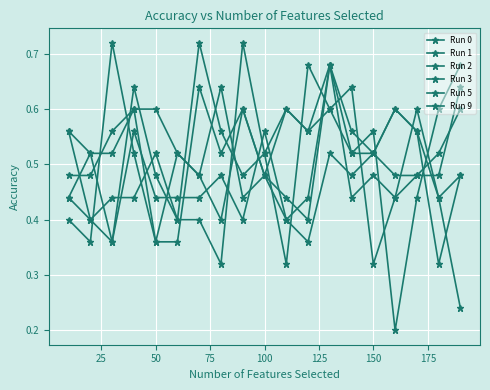

How many lines are shown in the chart?

6